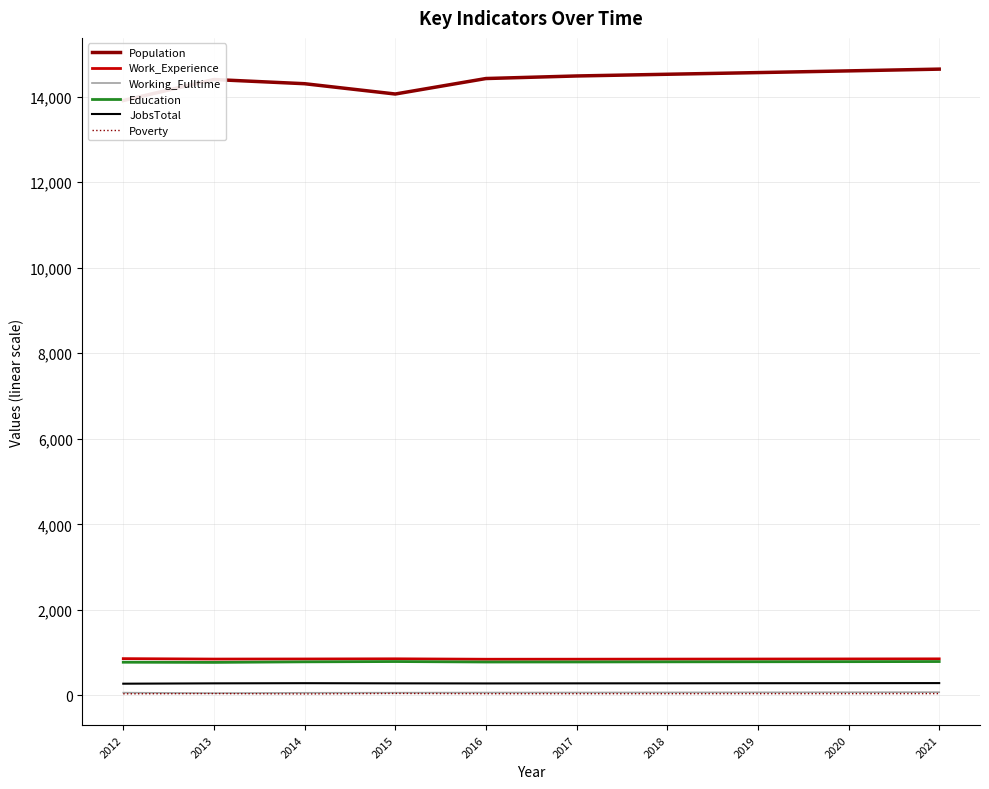

How many distinct data groups are displayed?

6